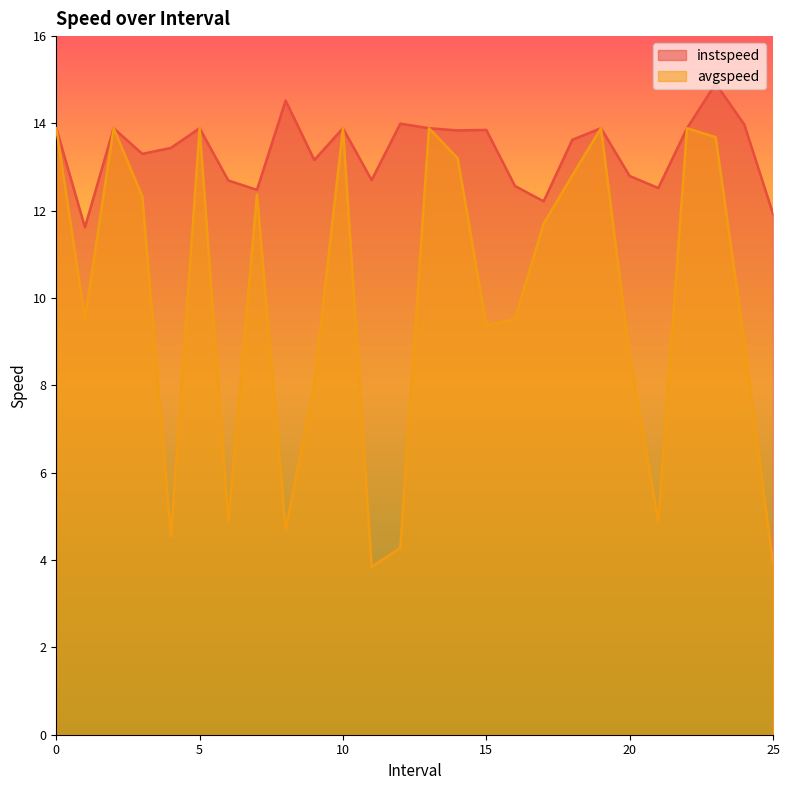

Which category has the lowest value in the instspeed series?

1.0